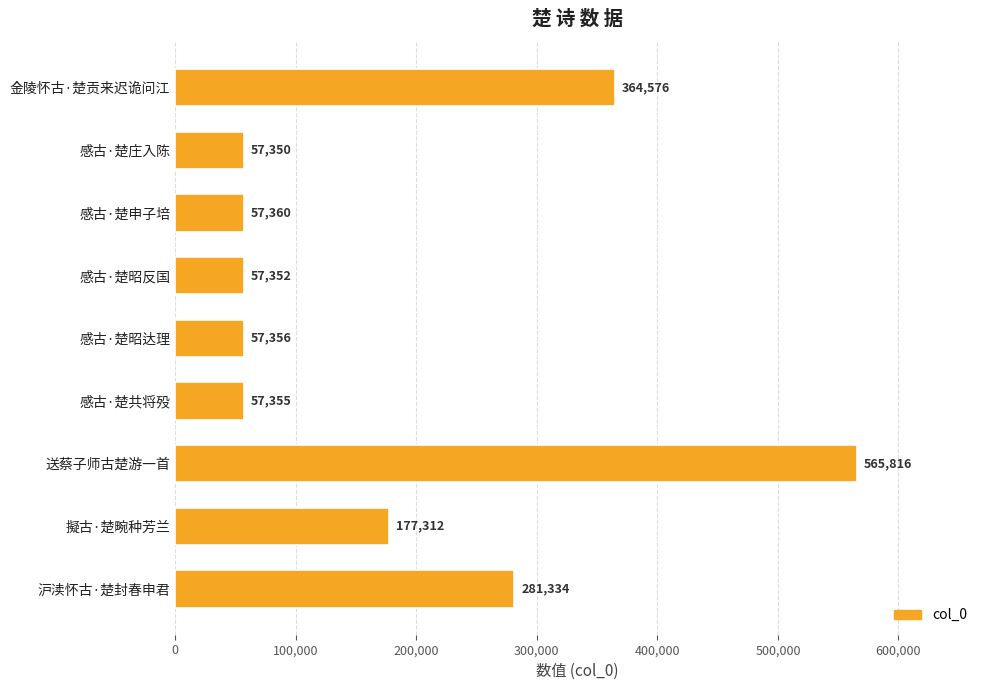

What is the difference between the second highest and second lowest values?

307224